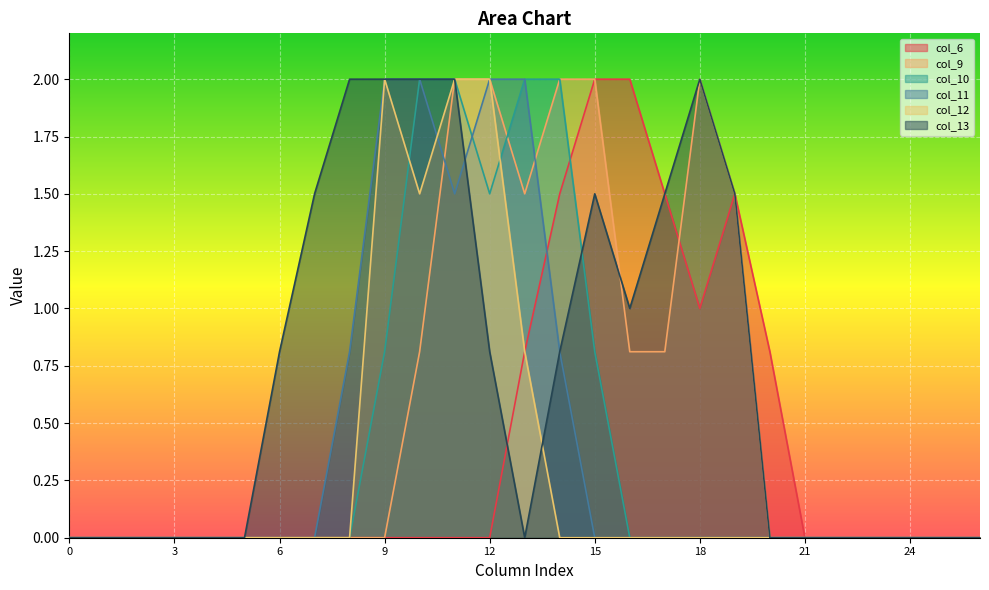

Between 2 and 8, which series saw the biggest shift?

col_13